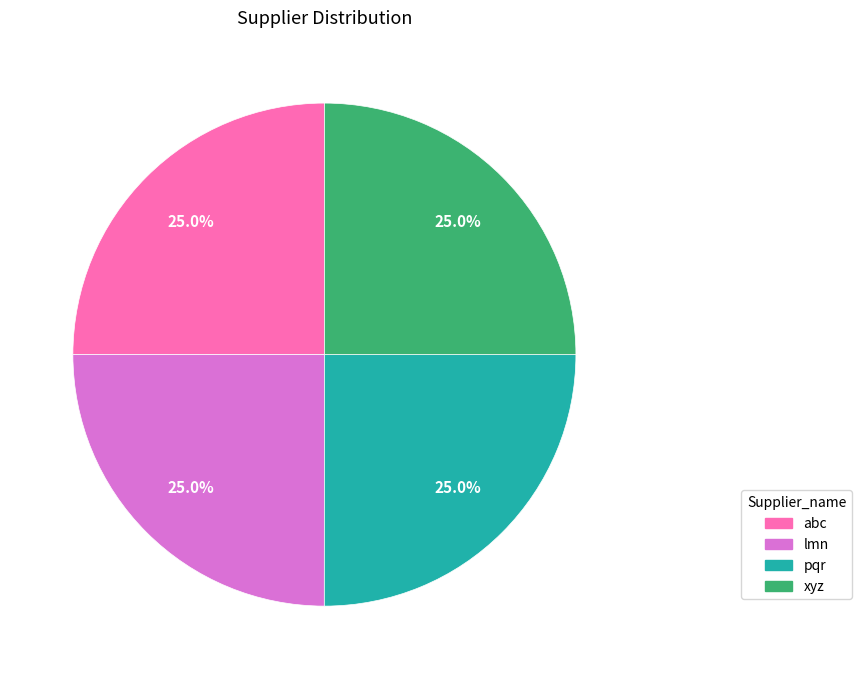

True or false: lmn accounts for 25% of the total.

True